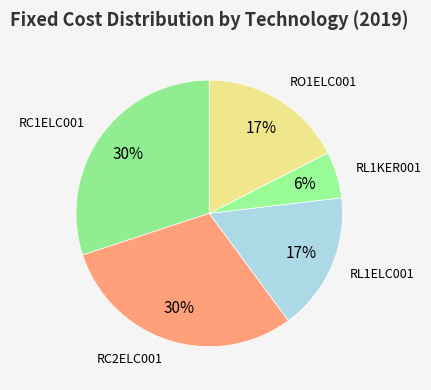

Count the number of slices in the pie.

5